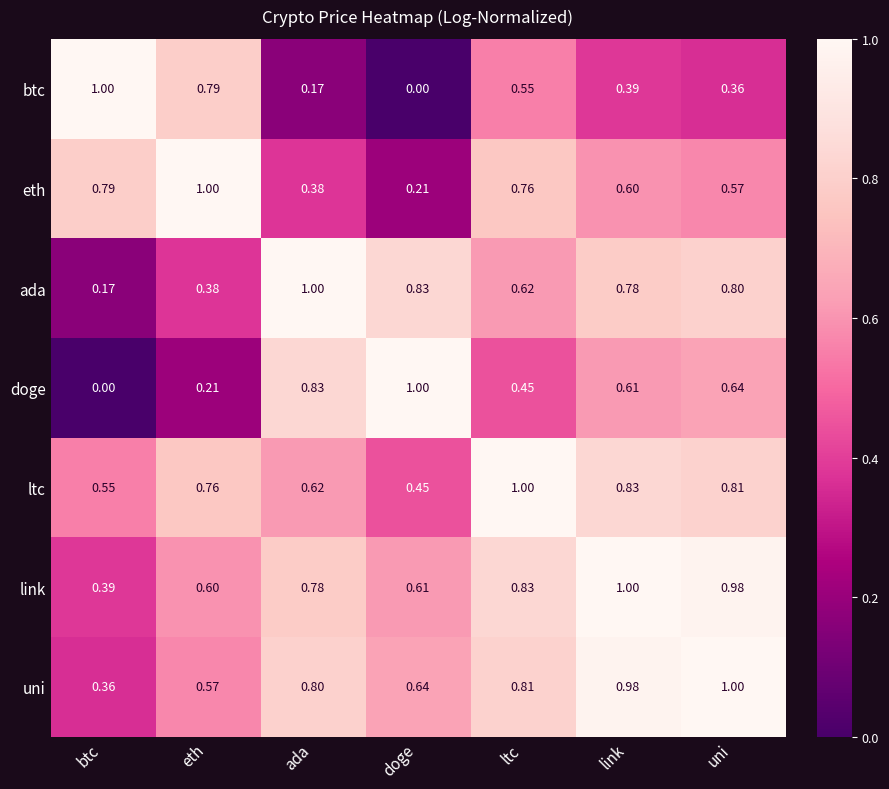

Which series has the largest total across all categories?

link